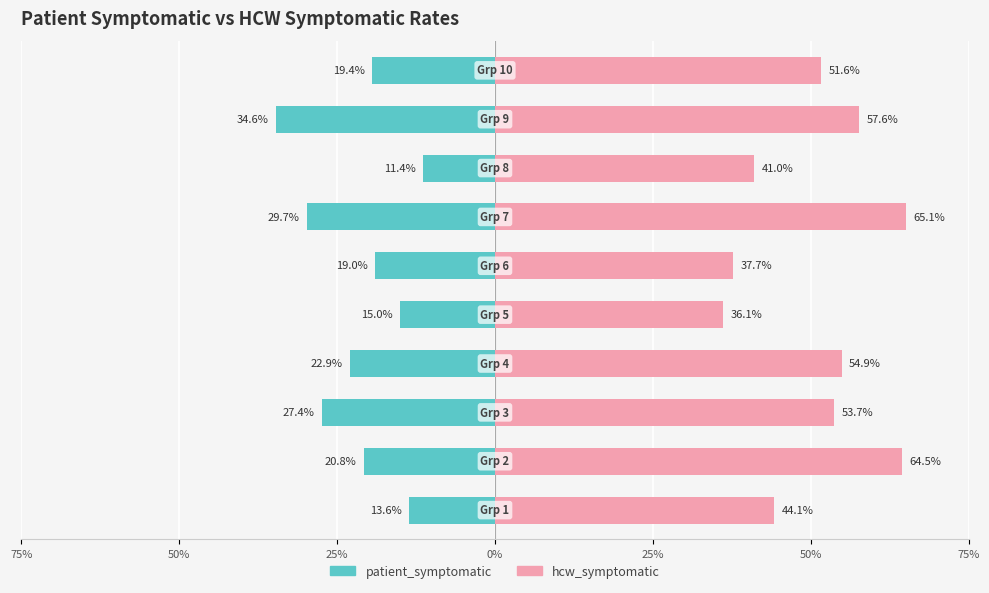

What is the greatest value displayed?

0.7